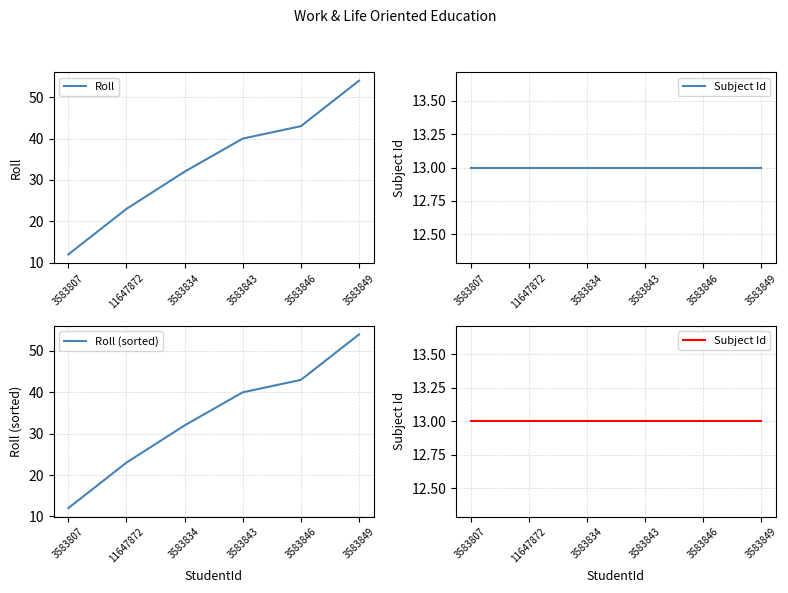

Where does the Roll (sorted) series first go above 40?

3583846